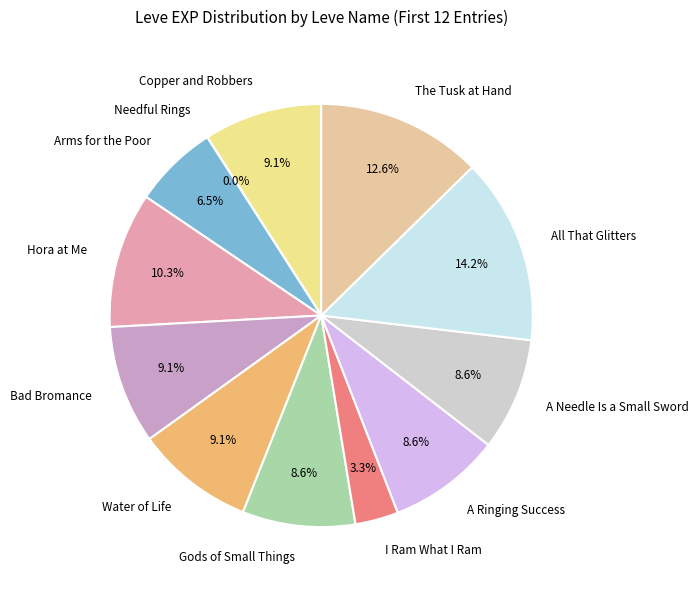

Is Water of Life the majority of the pie?

No